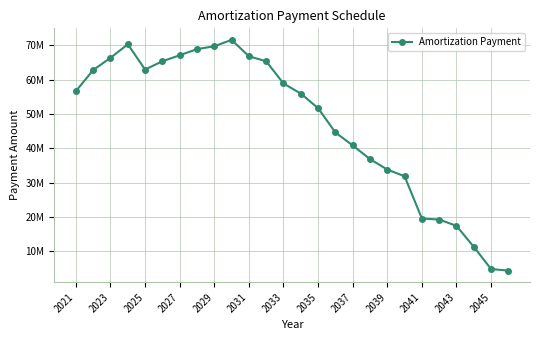

Does the chart have visible grid lines?

Yes